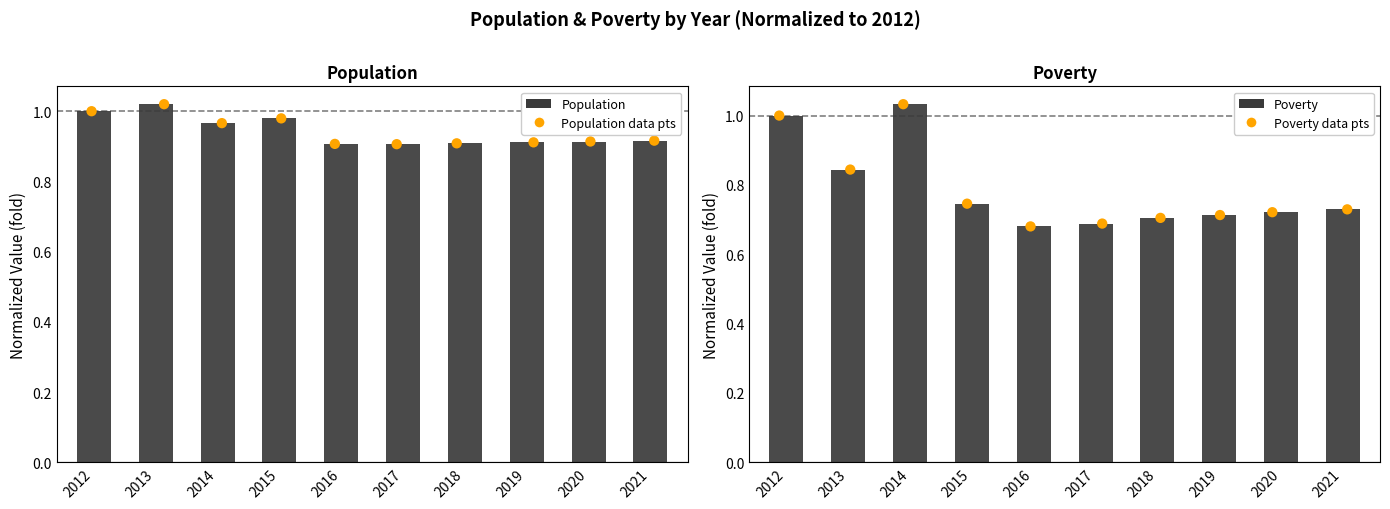

Which series has the largest total across all categories?

Population